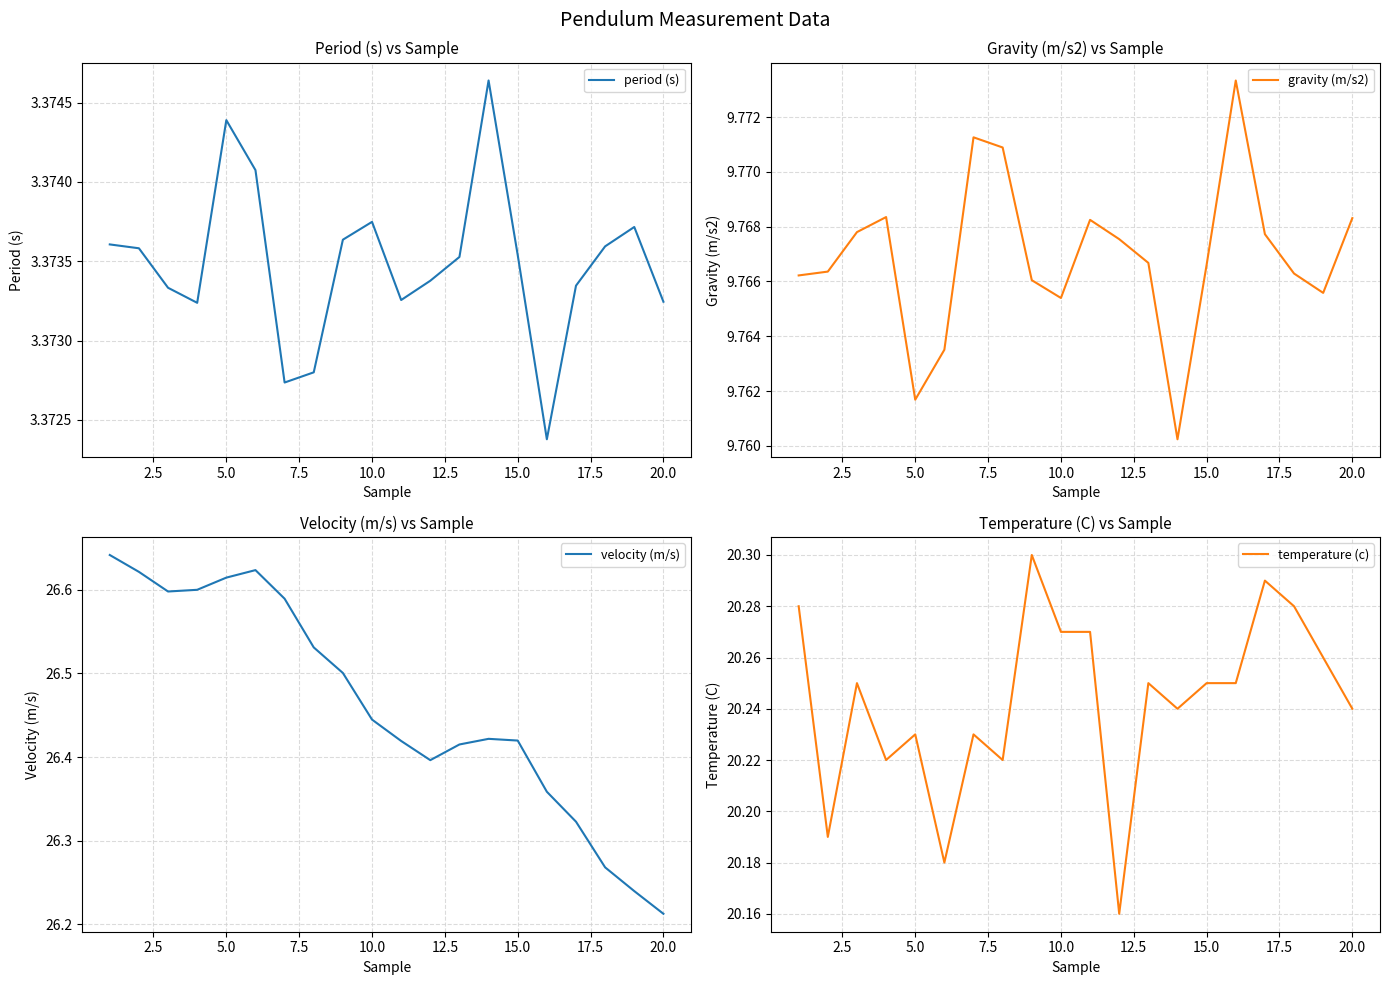

Read the temperature (c) value at 13.

20.2